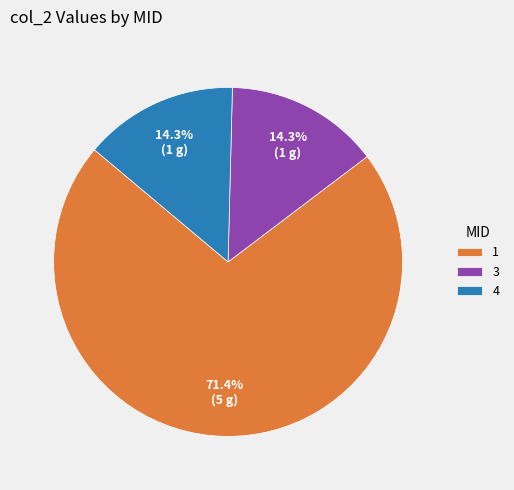

How many slices are in this pie chart?

3